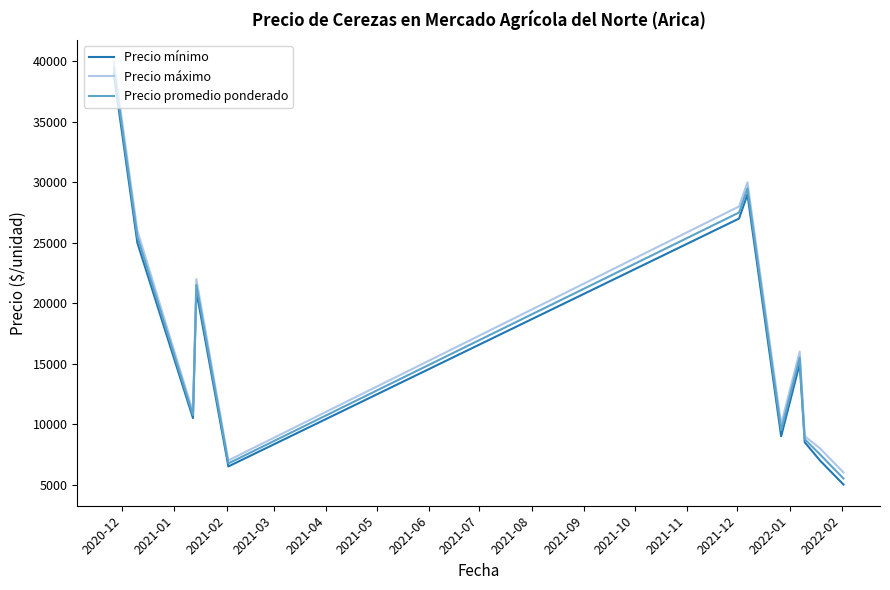

True or false: Precio mínimo has more than 2 points higher than both neighbors.

True